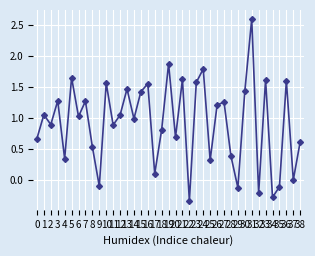

Between 19 and 9, which is larger?

19